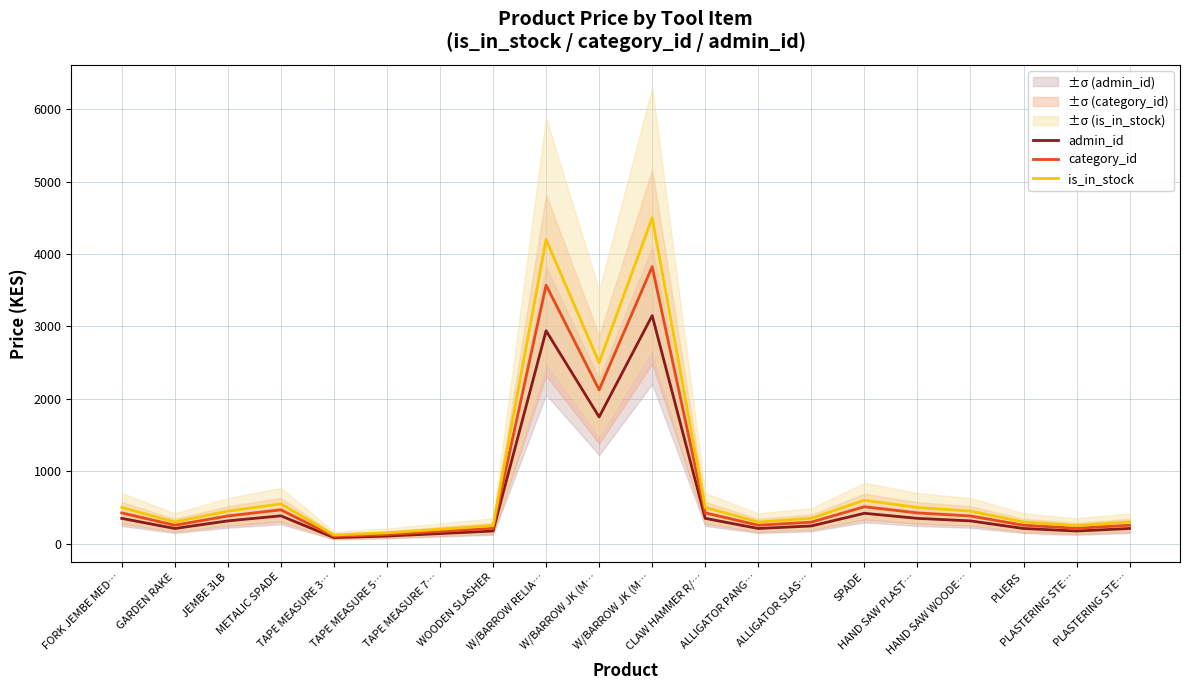

Which series has the widest spread of values?

is_in_stock